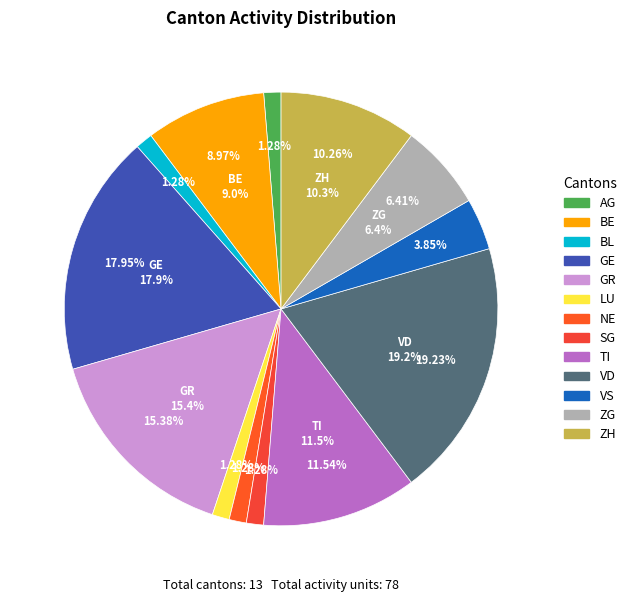

Rank the categories by value from lowest to highest.

AG, BL, LU, NE, SG, VS, ZG, BE, ZH, TI, GR, GE, VD